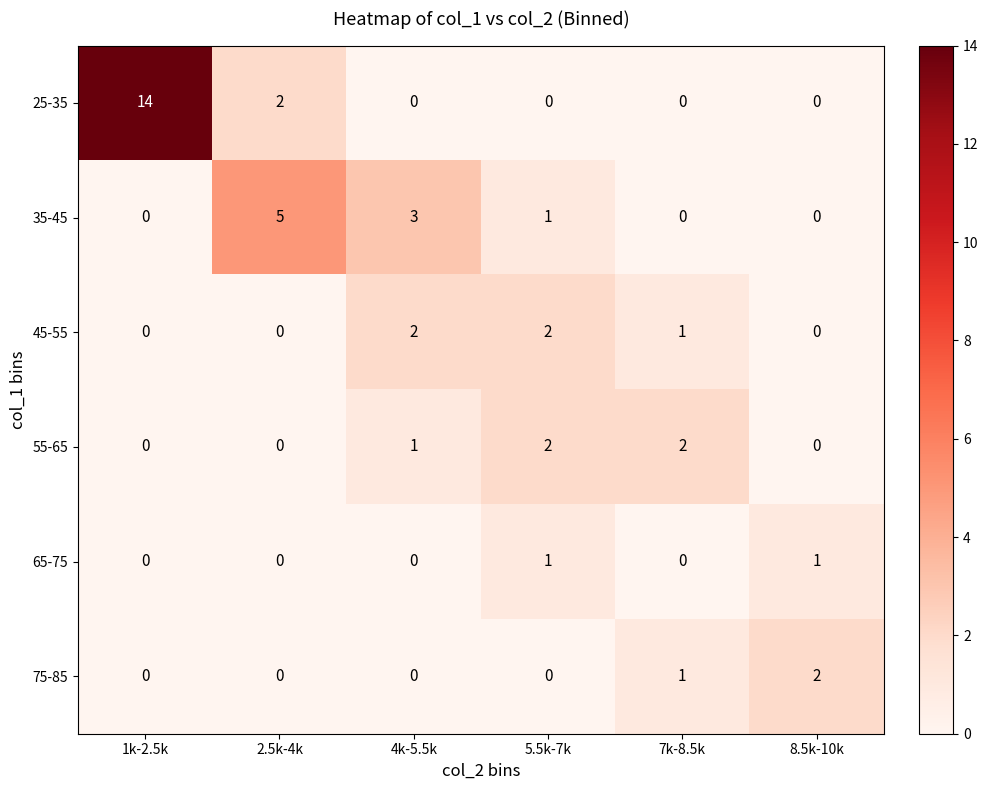

At which label does 35-45 first exceed 1?

2.5k-4k